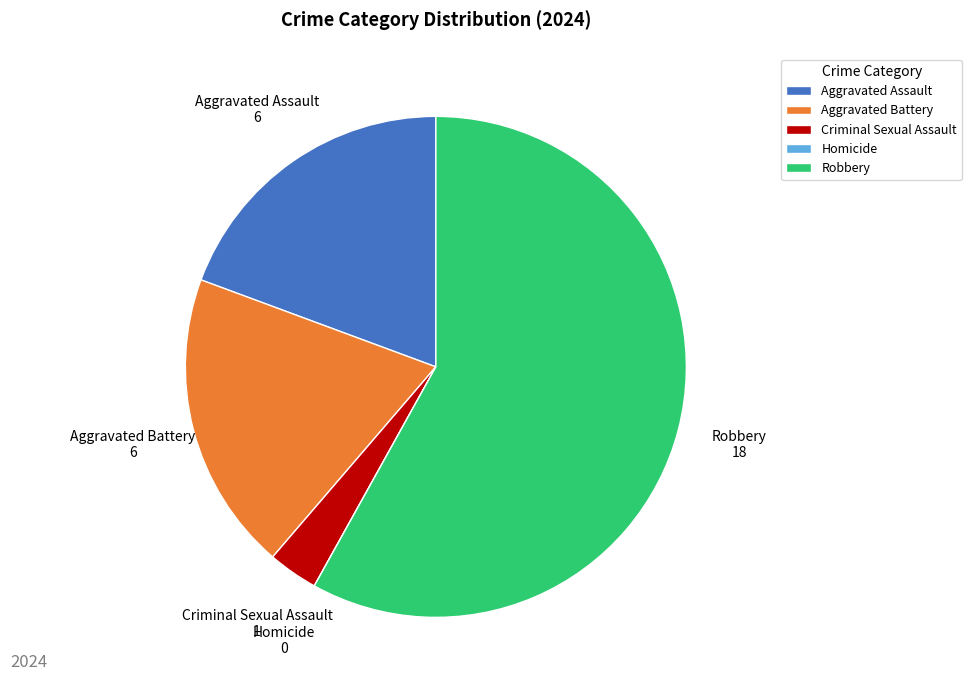

The Aggravated Battery slice represents 30% of the pie. True or false?

False